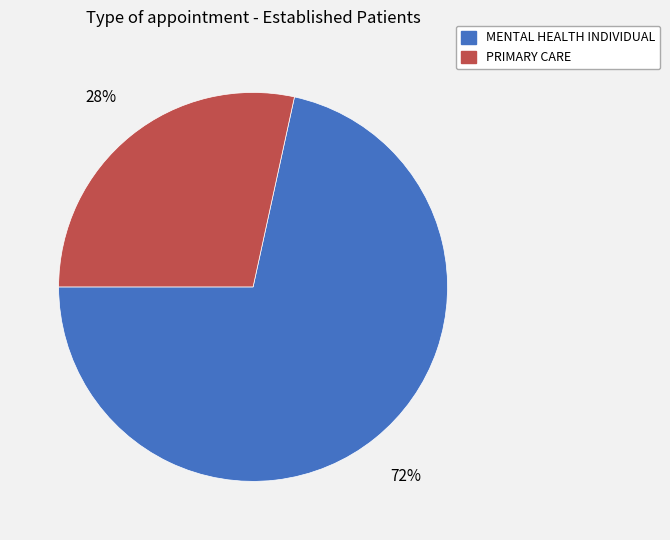

True or false: PRIMARY CARE accounts for 18% of the total.

False